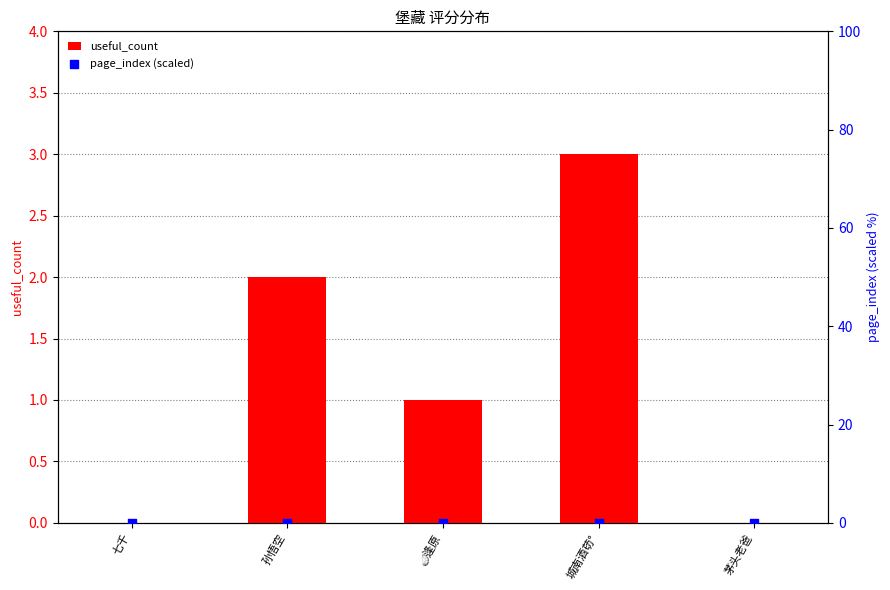

At how many categories does at least one series exceed 2?

1